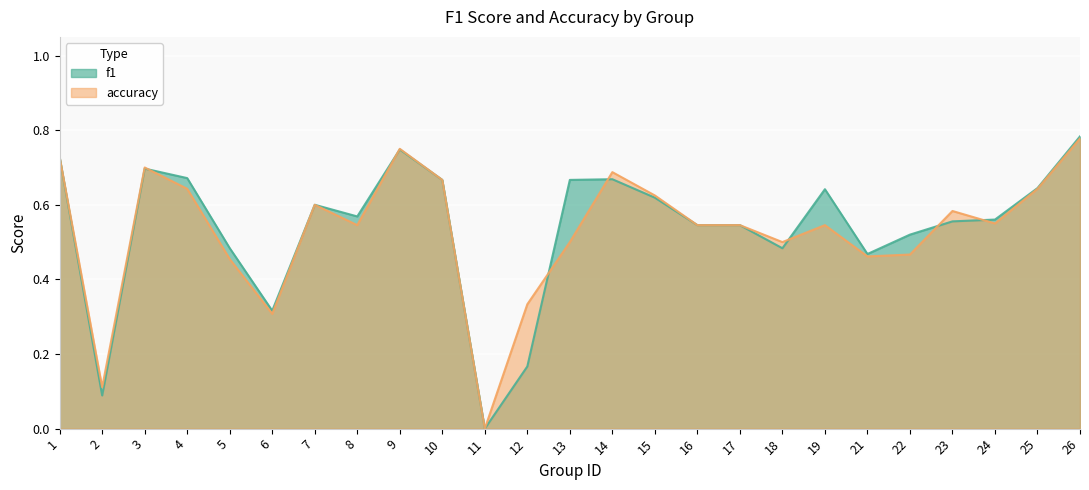

What is the maximum value shown in the chart?

0.8